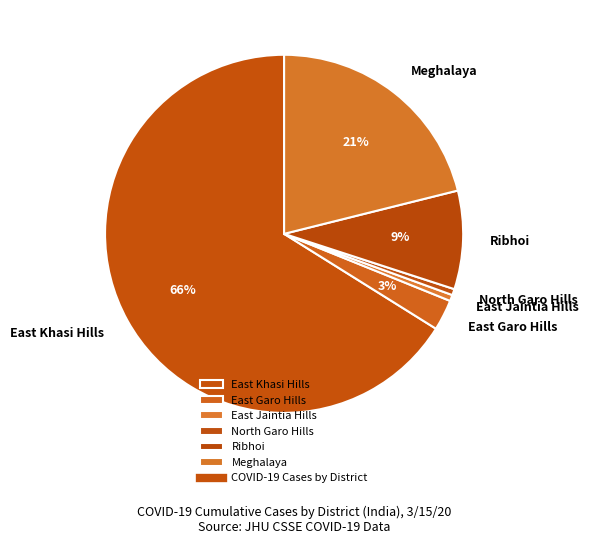

Which slice is the largest?

East Khasi Hills